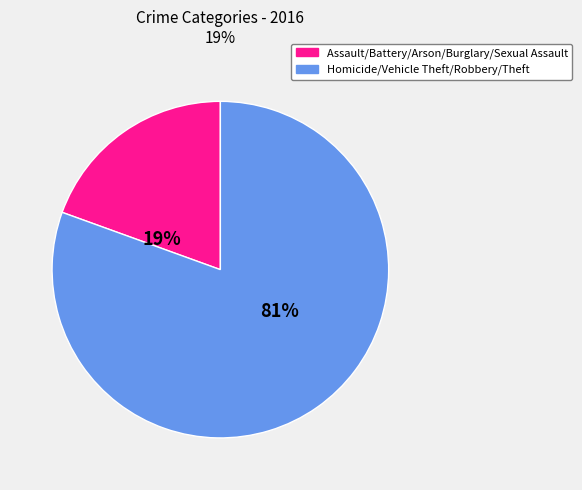

Does any single category account for the majority?

Yes